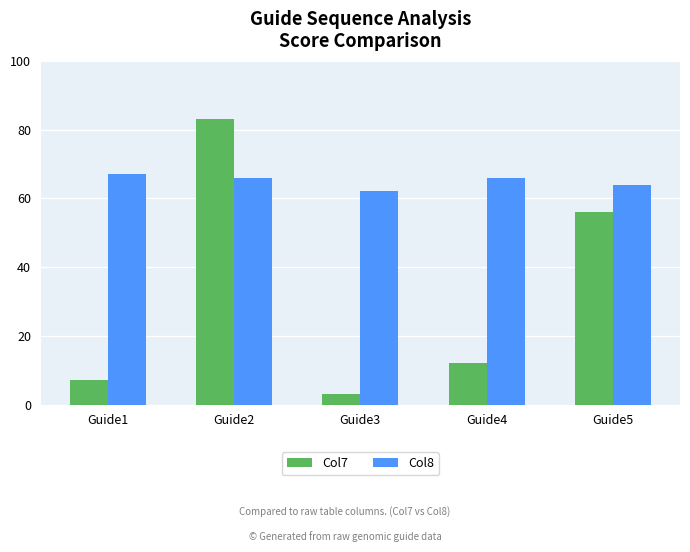

Reading left to right, extract all data points from this chart.

Col7: 7	83	3	12	56
Col8: 67	66	62	66	64